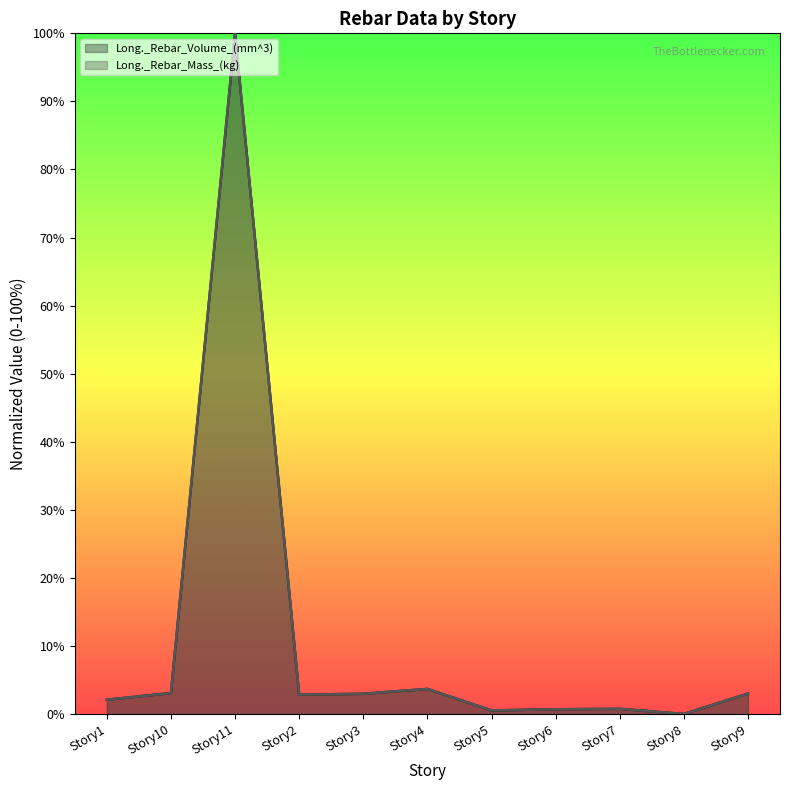

In Long._Rebar_Volume_(mm^3), how many points are higher than both neighbors (excluding endpoints)?

3